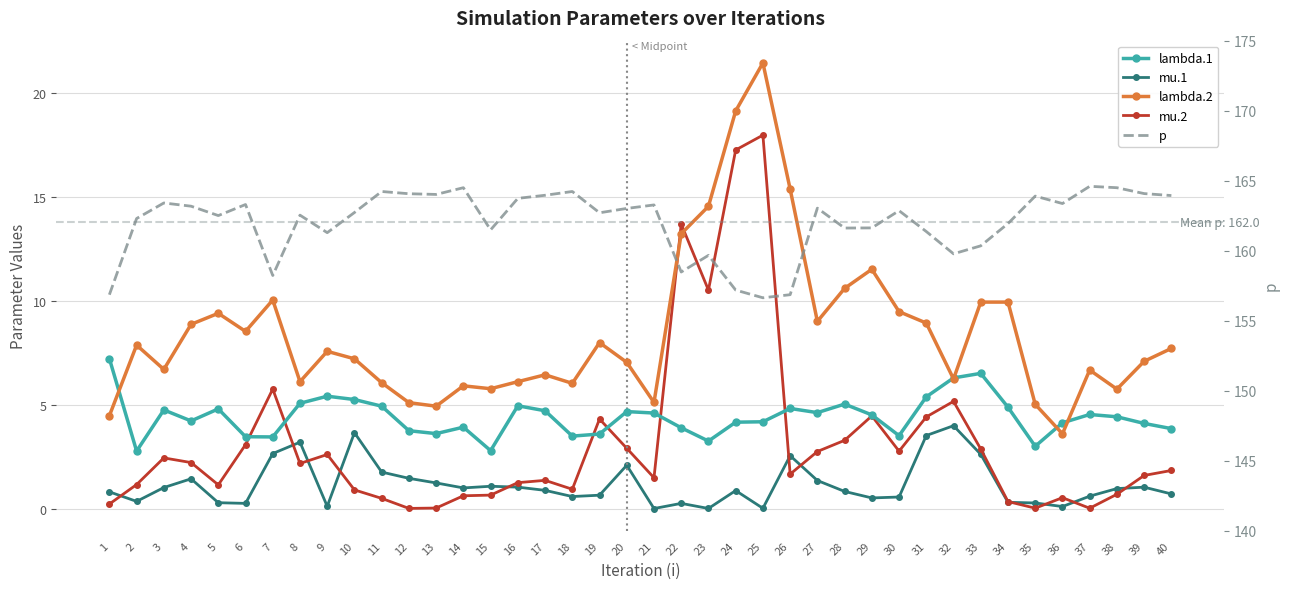

Between 4 and 19, which series saw the biggest shift?

mu.2